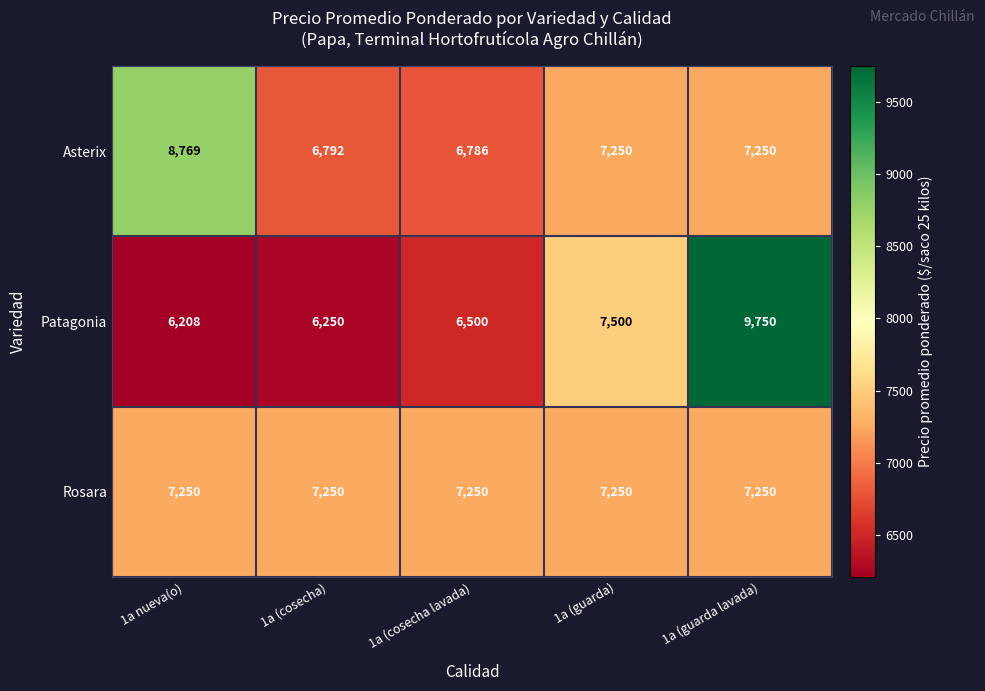

List the series in order of their peak value, lowest first.

Rosara, Asterix, Patagonia